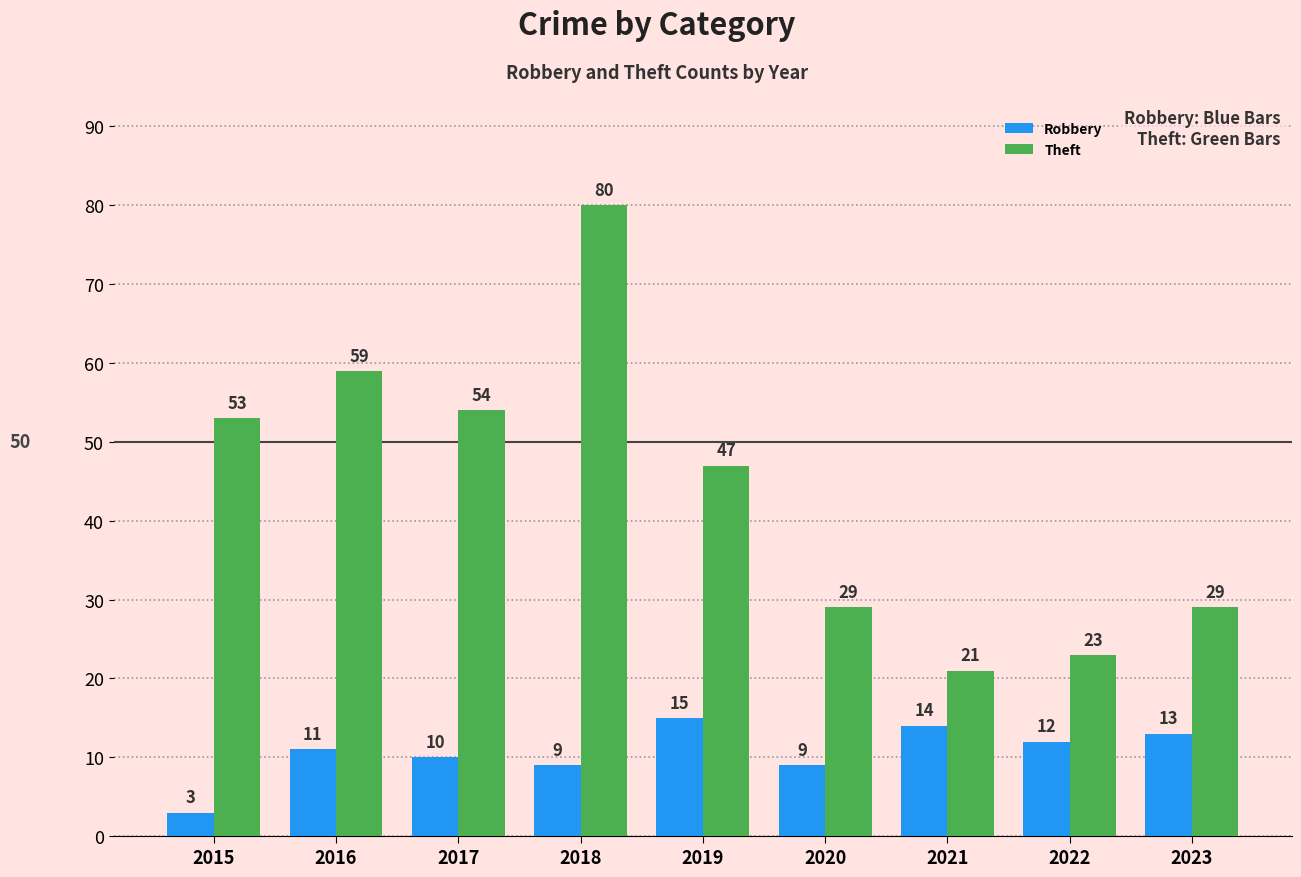

What is the total value across all series at 2021?

35